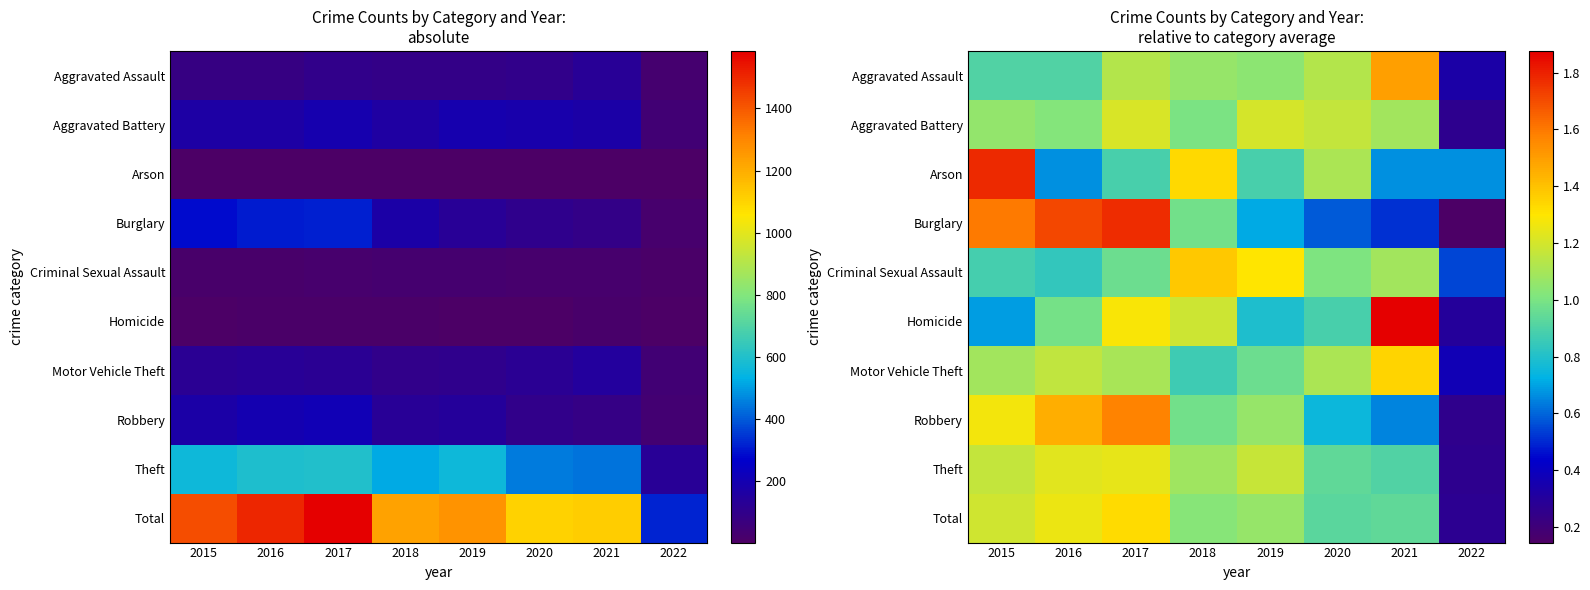

Which category has the lowest value across all series?

2022